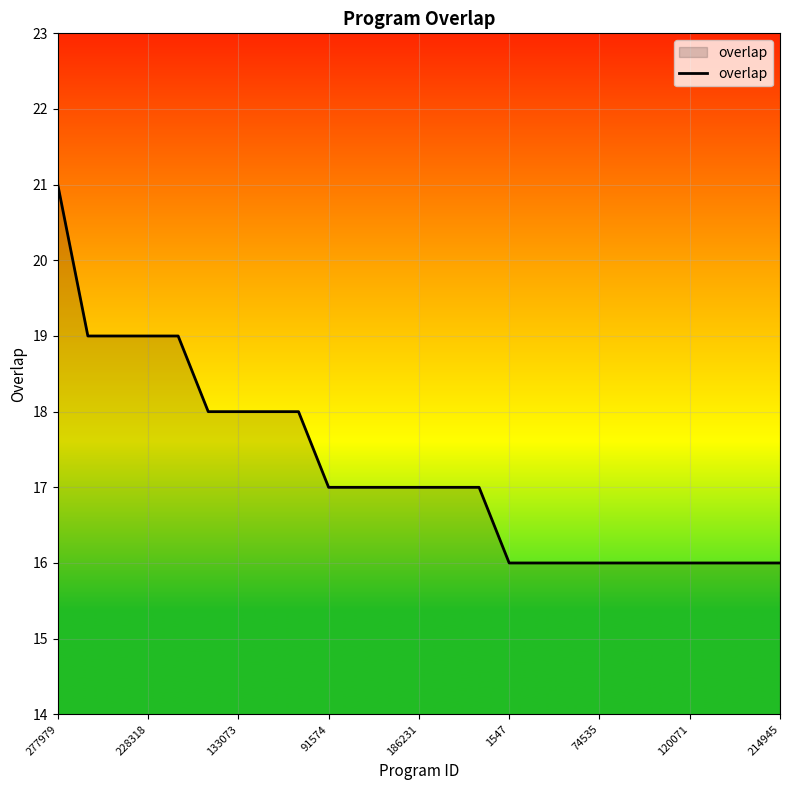

Reading left to right, transcribe all the data shown in this chart.

21	19	19	19	19	18	18	18	18	17	17	17	17	17	17	16	16	16	16	16	16	16	16	16	16